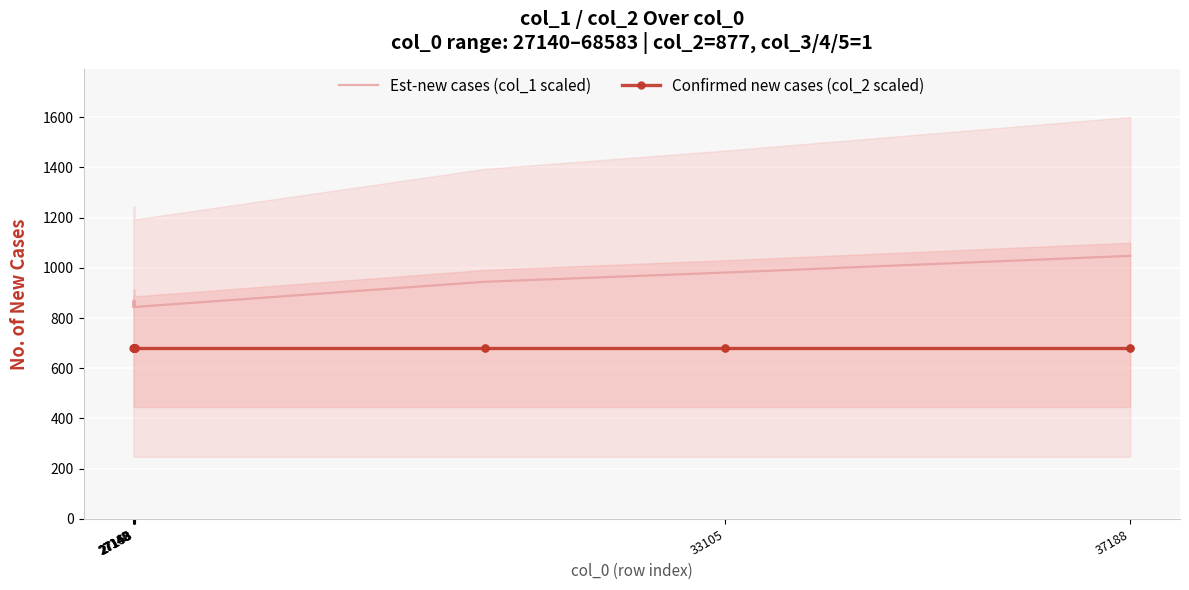

True or false: Est-new cases (col_1 scaled) and Confirmed new cases (col_2 scaled) intersect in this chart.

False